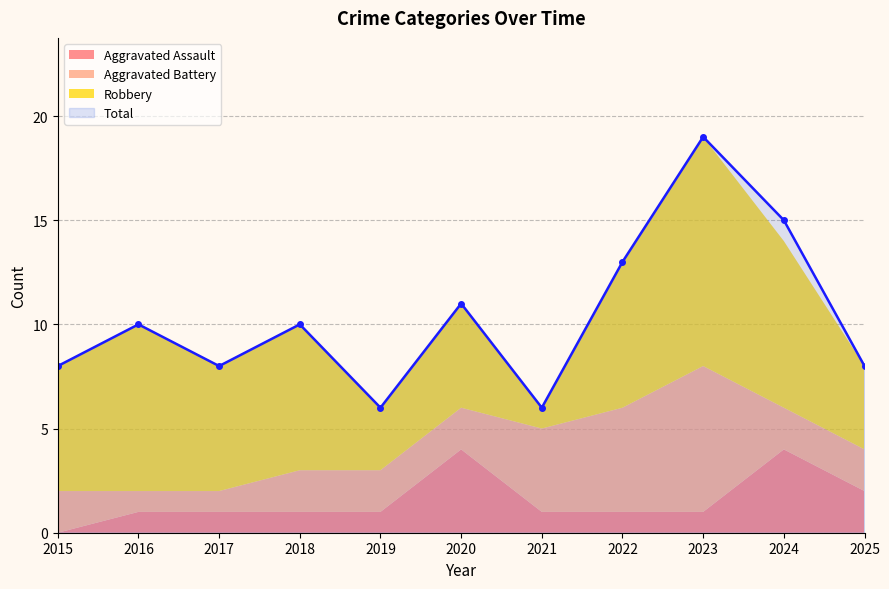

True or false: Robbery has more than 0 interior local peaks.

True